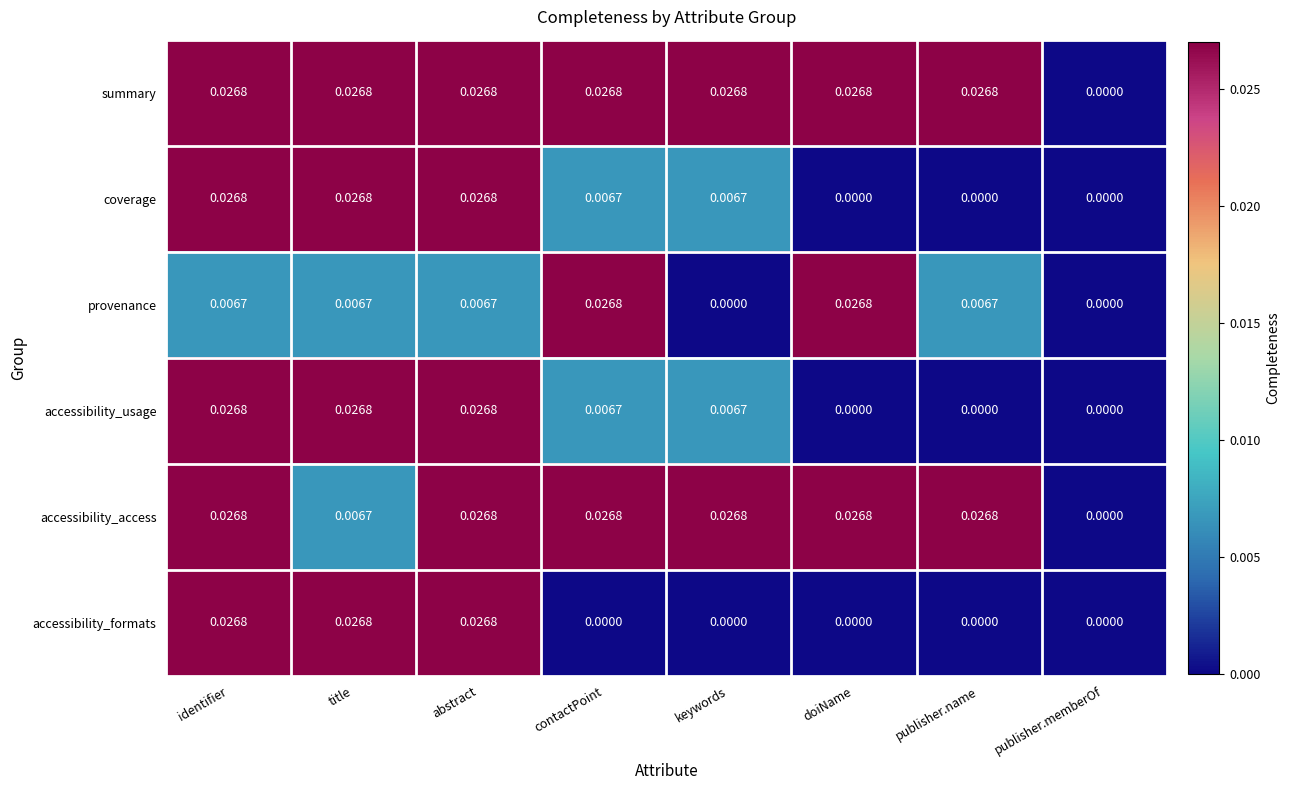

Which series has the largest total across all categories?

summary